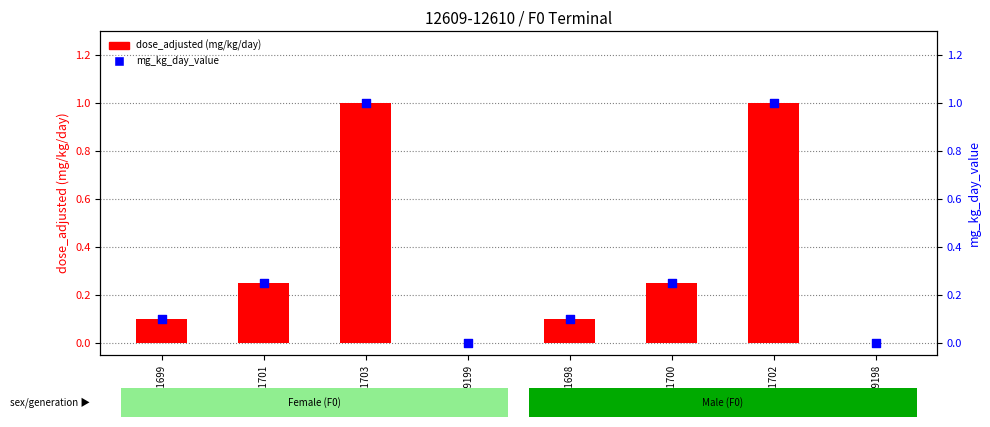

Which series has the largest Y range (max minus min)?

dose_adjusted